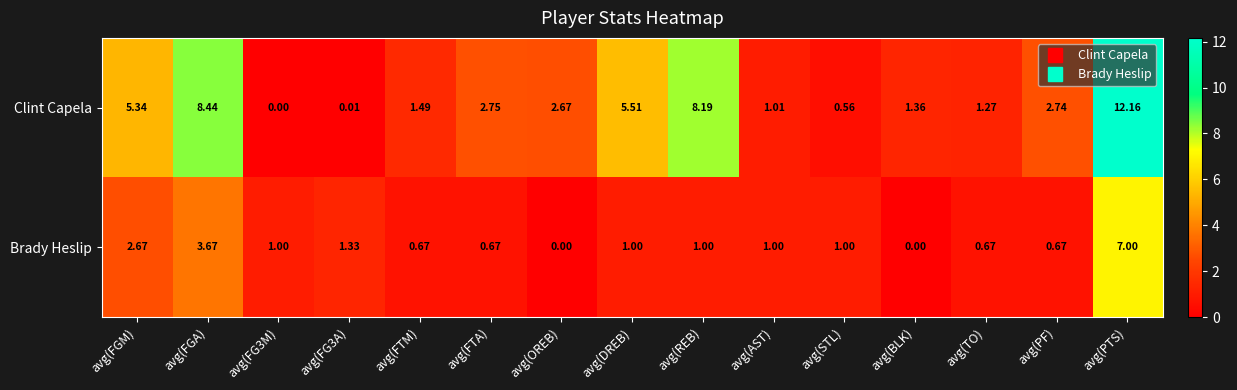

Is the value of Brady Heslip at avg(FG3A) greater than the value of Clint Capela at avg(FG3A)?

Yes